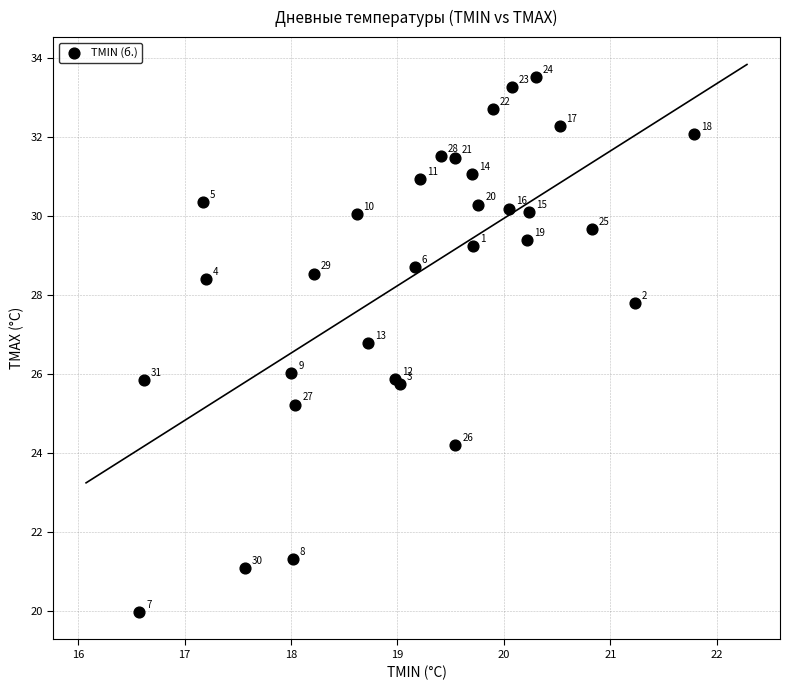

What Y value in the scatter plot is closest to 26?

26.0